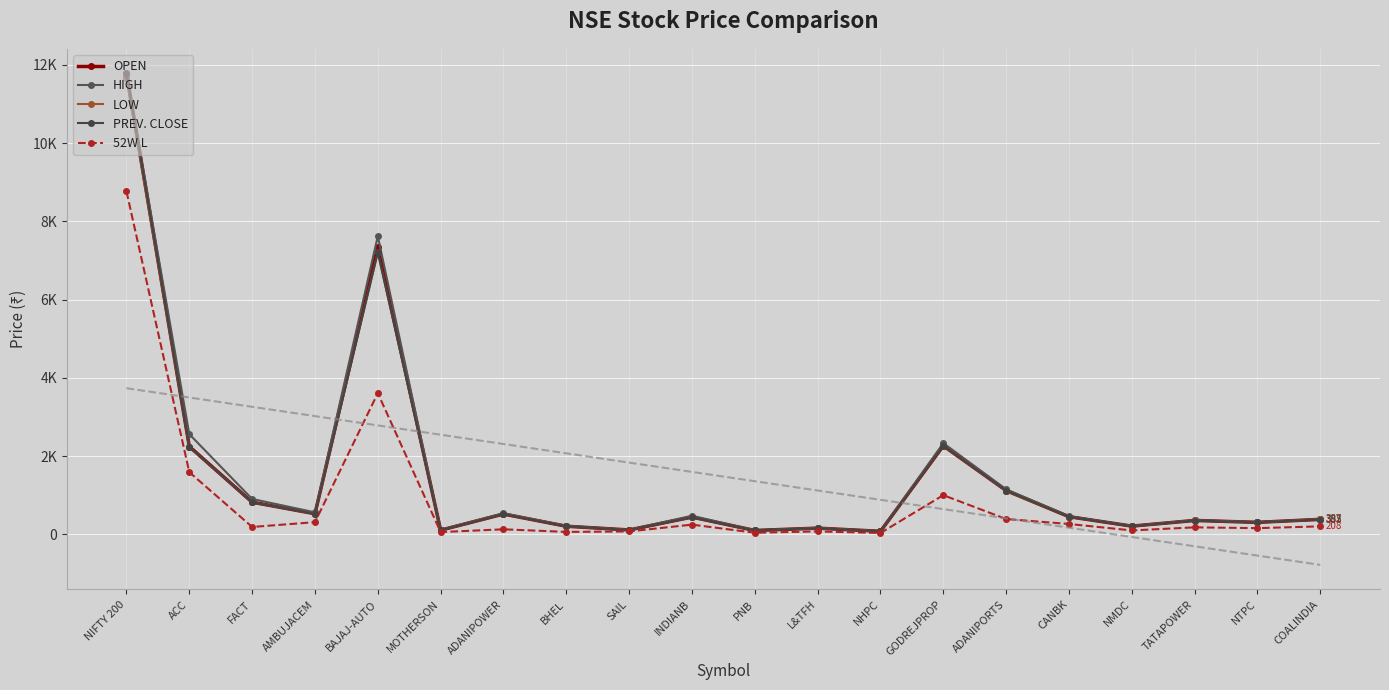

How many categories are shown in the chart?

20